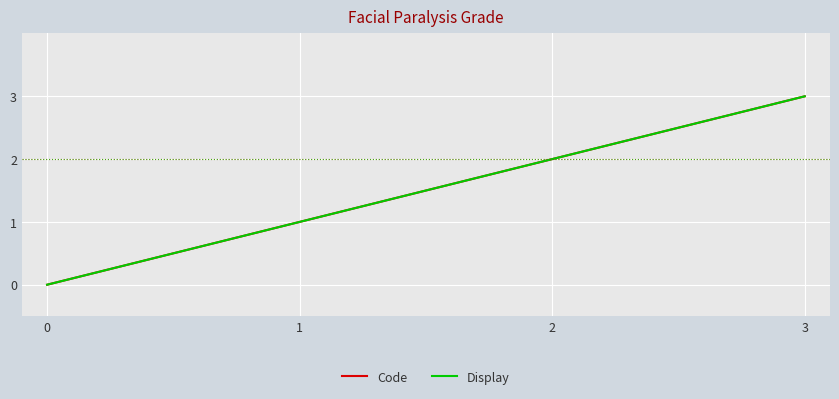

Does the chart display data point markers on the line(s)?

No